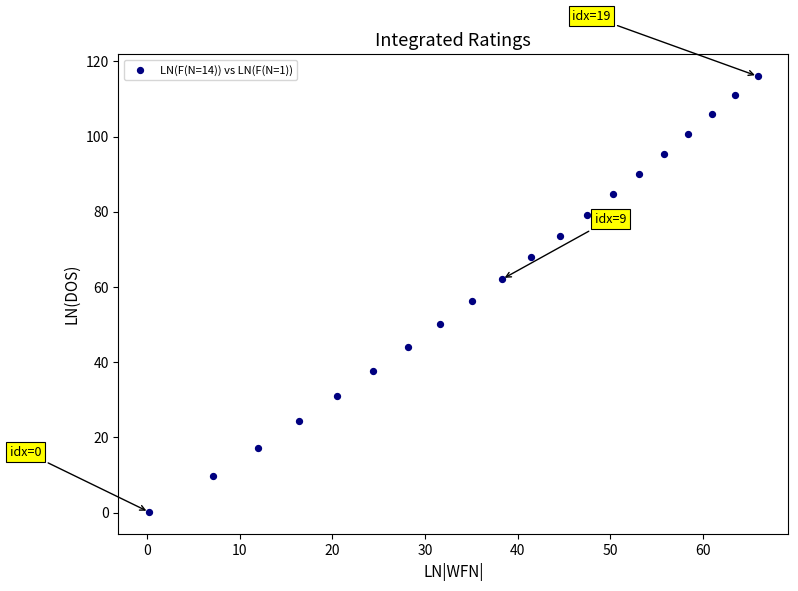

What Y value in the scatter plot is closest to 58?

56.2